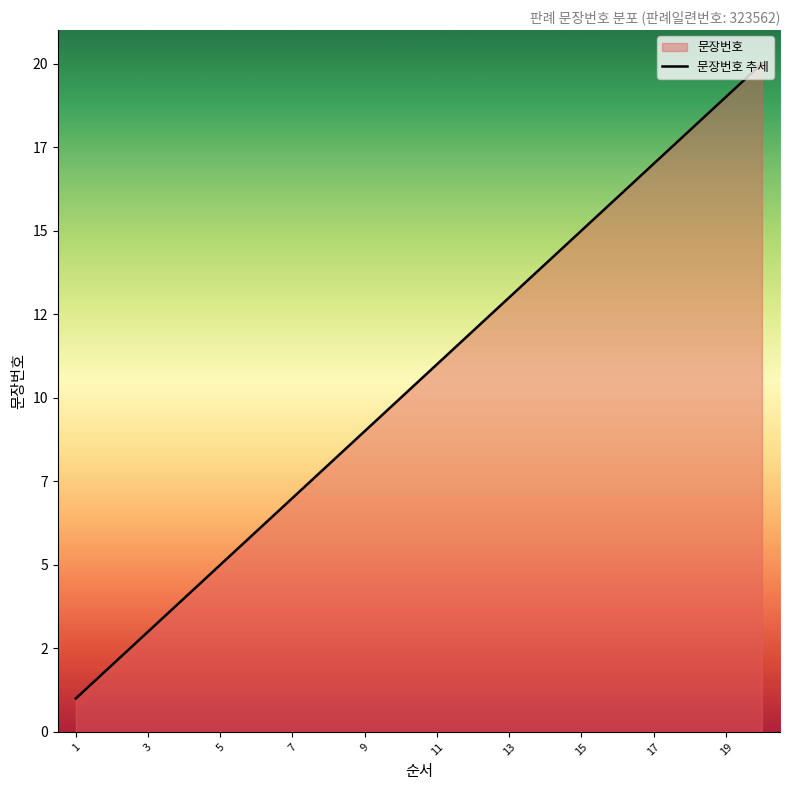

What is the difference between the maximum and second lowest values?

18